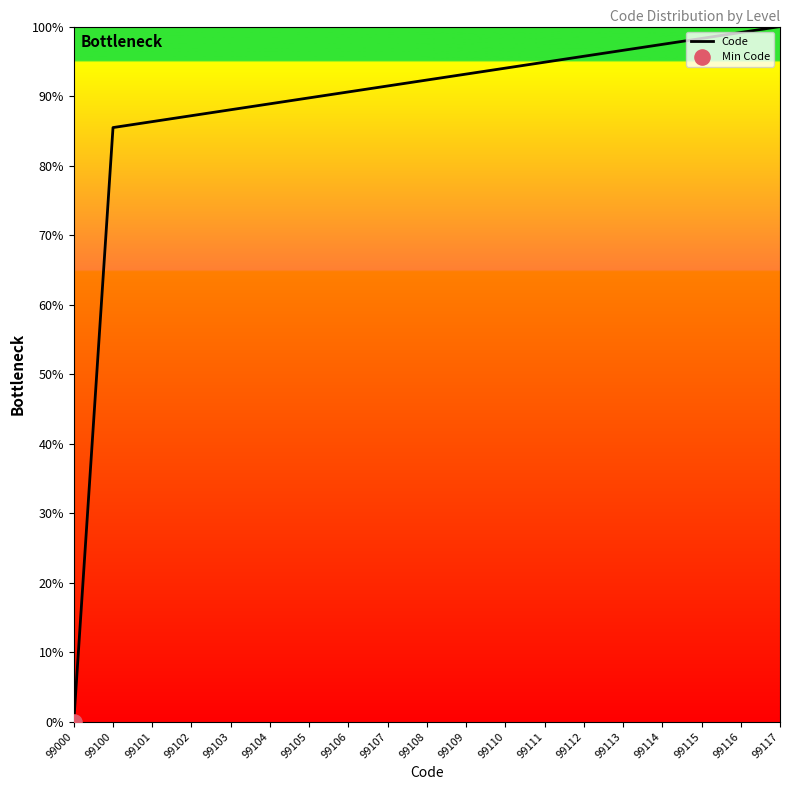

What is the change in value from 99108 to 99112?

+3.4